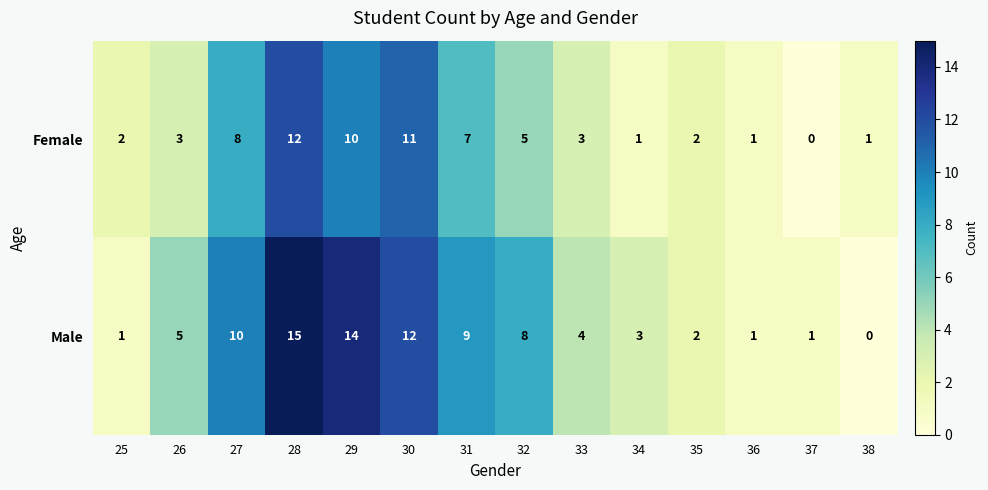

Rank the series by their maximum value, from lowest to highest.

Female, Male